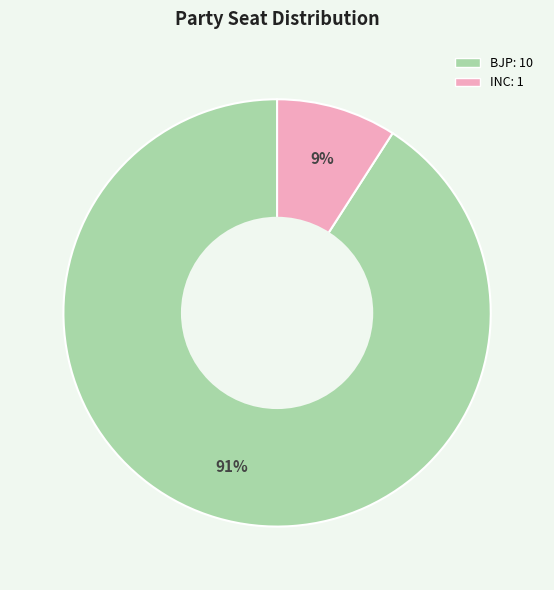

To the nearest percent, what is the average slice percentage?

50%